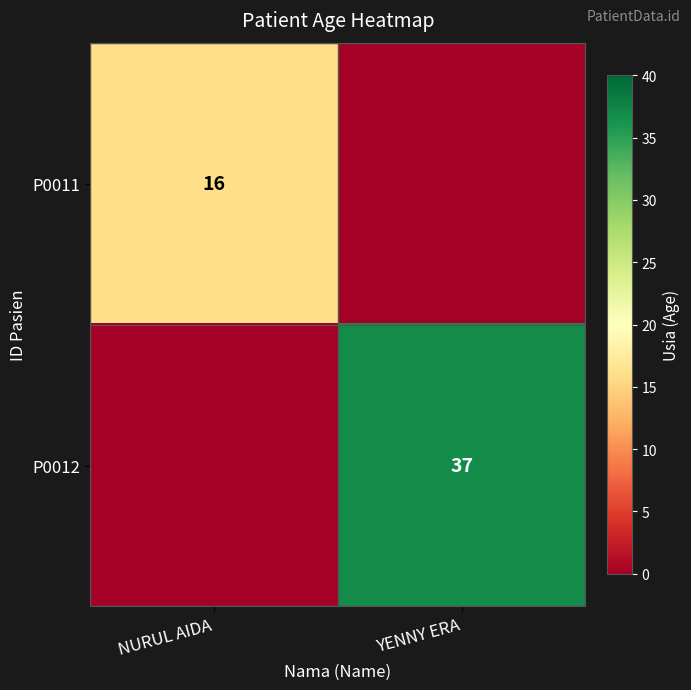

Is it true that P0011 equals 8 at NURUL AIDA?

False